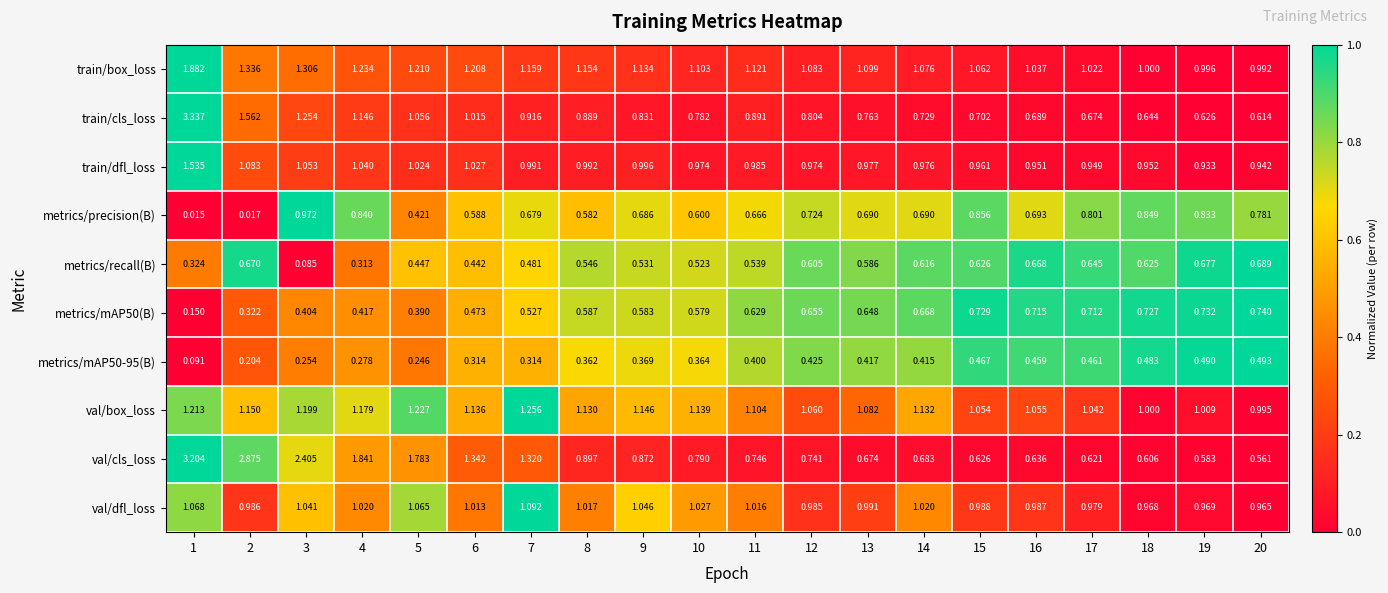

How many data points does each series have?

20